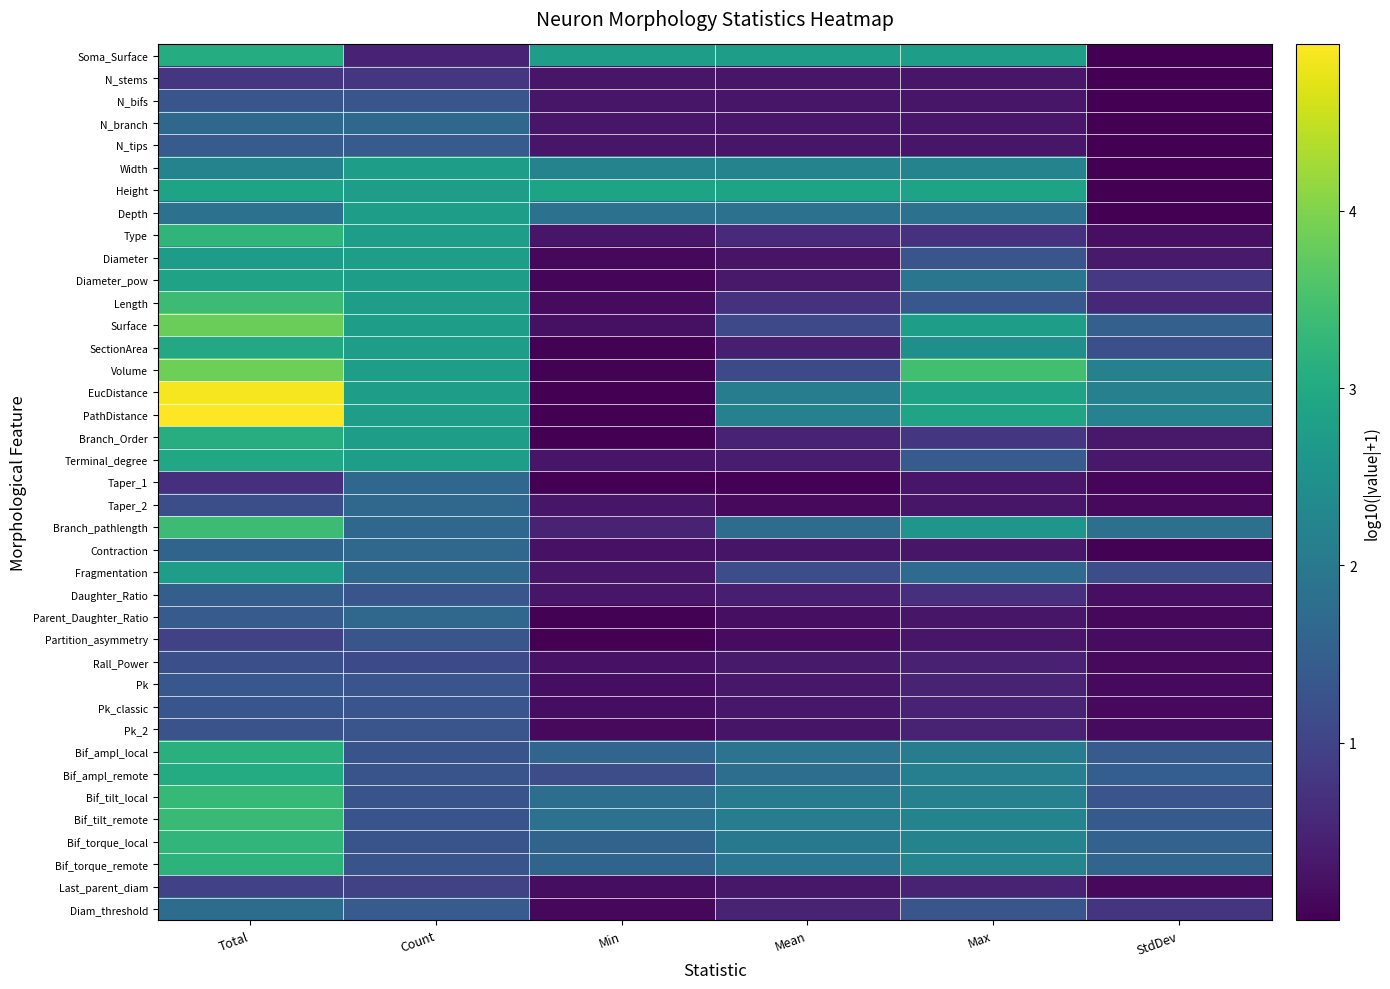

Reading left to right, transcribe all the data shown in this chart.

Soma_Surface: Total=3.1	Count=0.5	Min=2.8	Mean=2.8	Max=2.8	StdDev=0.0
N_stems: Total=0.8	Count=0.8	Min=0.3	Mean=0.3	Max=0.3	StdDev=0.0
N_bifs: Total=1.3	Count=1.3	Min=0.3	Mean=0.3	Max=0.3	StdDev=0.0
N_branch: Total=1.6	Count=1.6	Min=0.3	Mean=0.3	Max=0.3	StdDev=0.0
N_tips: Total=1.4	Count=1.4	Min=0.3	Mean=0.3	Max=0.3	StdDev=0.0
Width: Total=2.2	Count=2.8	Min=2.2	Mean=2.2	Max=2.2	StdDev=0.0
Height: Total=2.9	Count=2.8	Min=2.9	Mean=2.9	Max=2.9	StdDev=0.0
Depth: Total=1.9	Count=2.8	Min=1.9	Mean=1.9	Max=1.9	StdDev=0.0
Type: Total=3.2	Count=2.8	Min=0.3	Mean=0.6	Max=0.7	StdDev=0.2
Diameter: Total=2.7	Count=2.8	Min=0.1	Mean=0.3	Max=1.3	StdDev=0.4
Diameter_pow: Total=2.8	Count=2.8	Min=0.1	Mean=0.3	Max=1.9	StdDev=0.8
Length: Total=3.4	Count=2.8	Min=0.1	Mean=0.7	Max=1.3	StdDev=0.5
Surface: Total=3.8	Count=2.8	Min=0.2	Mean=1.1	Max=2.8	StdDev=1.5
SectionArea: Total=3.0	Count=2.8	Min=0.0	Mean=0.4	Max=2.5	StdDev=1.2
Volume: Total=3.8	Count=2.8	Min=0.0	Mean=1.1	Max=3.4	StdDev=2.2
EucDistance: Total=4.9	Count=2.8	Min=0.0	Mean=2.1	Max=2.8	StdDev=2.2
PathDistance: Total=4.9	Count=2.8	Min=0.0	Mean=2.2	Max=2.9	StdDev=2.2
Branch_Order: Total=3.1	Count=2.8	Min=0.0	Mean=0.5	Max=0.8	StdDev=0.3
Terminal_degree: Total=2.9	Count=2.8	Min=0.3	Mean=0.4	Max=1.4	StdDev=0.3
Taper_1: Total=0.7	Count=1.6	Min=0.0	Mean=0.0	Max=0.3	StdDev=0.1
Taper_2: Total=1.2	Count=1.6	Min=0.3	Mean=0.1	Max=0.3	StdDev=0.1
Branch_pathlength: Total=3.4	Count=1.6	Min=0.5	Mean=1.7	Max=2.6	StdDev=1.8
Contraction: Total=1.6	Count=1.6	Min=0.2	Mean=0.3	Max=0.3	StdDev=0.0
Fragmentation: Total=2.8	Count=1.7	Min=0.3	Mean=1.2	Max=1.7	StdDev=1.2
Daughter_Ratio: Total=1.5	Count=1.3	Min=0.3	Mean=0.4	Max=0.7	StdDev=0.2
Parent_Daughter_Ratio: Total=1.4	Count=1.6	Min=0.0	Mean=0.2	Max=0.3	StdDev=0.1
Partition_asymmetry: Total=1.0	Count=1.3	Min=0.0	Mean=0.2	Max=0.3	StdDev=0.2
Rall_Power: Total=1.2	Count=1.1	Min=0.2	Mean=0.3	Max=0.5	StdDev=0.1
Pk: Total=1.3	Count=1.3	Min=0.2	Mean=0.3	Max=0.5	StdDev=0.1
Pk_classic: Total=1.3	Count=1.3	Min=0.2	Mean=0.3	Max=0.5	StdDev=0.1
Pk_2: Total=1.3	Count=1.3	Min=0.1	Mean=0.3	Max=0.5	StdDev=0.1
Bif_ampl_local: Total=3.1	Count=1.3	Min=1.6	Mean=1.9	Max=2.1	StdDev=1.4
Bif_ampl_remote: Total=3.0	Count=1.3	Min=1.2	Mean=1.8	Max=2.1	StdDev=1.5
Bif_tilt_local: Total=3.3	Count=1.3	Min=1.8	Mean=2.1	Max=2.2	StdDev=1.3
Bif_tilt_remote: Total=3.3	Count=1.3	Min=1.9	Mean=2.1	Max=2.2	StdDev=1.4
Bif_torque_local: Total=3.2	Count=1.3	Min=1.6	Mean=2.0	Max=2.2	StdDev=1.6
Bif_torque_remote: Total=3.2	Count=1.3	Min=1.6	Mean=1.9	Max=2.2	StdDev=1.6
Last_parent_diam: Total=1.0	Count=1.0	Min=0.2	Mean=0.3	Max=0.5	StdDev=0.1
Diam_threshold: Total=1.7	Count=1.4	Min=0.1	Mean=0.5	Max=1.3	StdDev=0.7